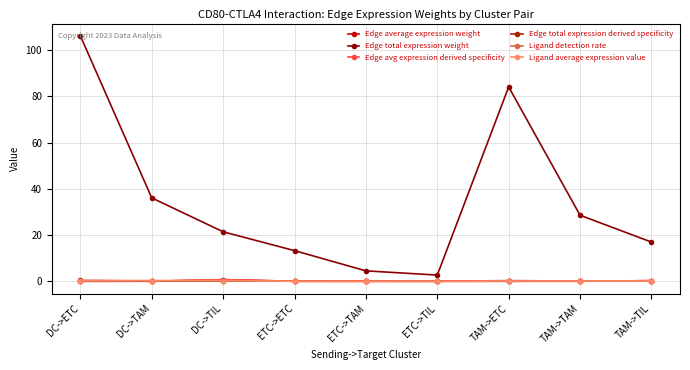

Between ETC->TAM and TAM->TAM, which series saw the biggest shift?

Edge total expression weight